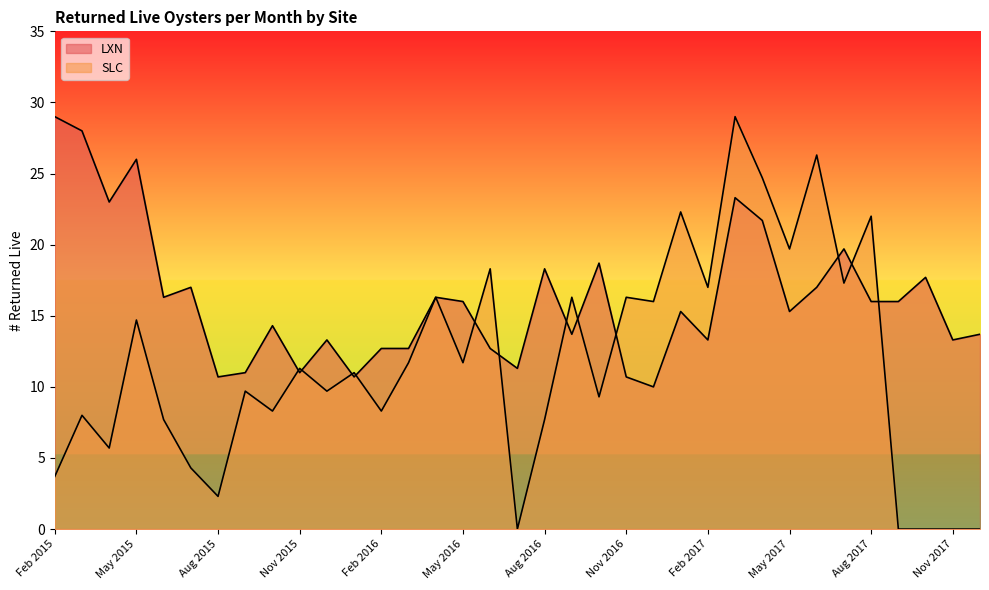

Reading left to right, extract all data points from this chart.

LXN: Feb 2015=29.0	Mar 2015=28.0	Apr 2015=23.0	May 2015=26.0	Jun 2015=16.3	Jul 2015=17.0	Aug 2015=10.7	Sep 2015=11.0	Oct 2015=14.3	Nov 2015=11.0	Dec 2015=13.3	Jan 2016=10.7	Feb 2016=12.7	Mar 2016=12.7	Apr 2016=16.3	May 2016=16.0	Jun 2016=12.7	Jul 2016=11.3	Aug 2016=18.3	Sep 2016=13.7	Oct 2016=18.7	Nov 2016=10.7	Dec 2016=10.0	Jan 2017=15.3	Feb 2017=13.3	Mar 2017=23.3	Apr 2017=21.7	May 2017=15.3	Jun 2017=17.0	Jul 2017=19.7	Aug 2017=16.0	Sep 2017=16.0	Oct 2017=17.7	Nov 2017=13.3	Dec 2017=13.7
SLC: Feb 2015=3.7	Mar 2015=8.0	Apr 2015=5.7	May 2015=14.7	Jun 2015=7.7	Jul 2015=4.3	Aug 2015=2.3	Sep 2015=9.7	Oct 2015=8.3	Nov 2015=11.3	Dec 2015=9.7	Jan 2016=11.0	Feb 2016=8.3	Mar 2016=11.7	Apr 2016=16.3	May 2016=11.7	Jun 2016=18.3	Jul 2016=0.0	Aug 2016=7.7	Sep 2016=16.3	Oct 2016=9.3	Nov 2016=16.3	Dec 2016=16.0	Jan 2017=22.3	Feb 2017=17.0	Mar 2017=29.0	Apr 2017=24.7	May 2017=19.7	Jun 2017=26.3	Jul 2017=17.3	Aug 2017=22.0	Sep 2017=0.0	Oct 2017=0.0	Nov 2017=0.0	Dec 2017=0.0